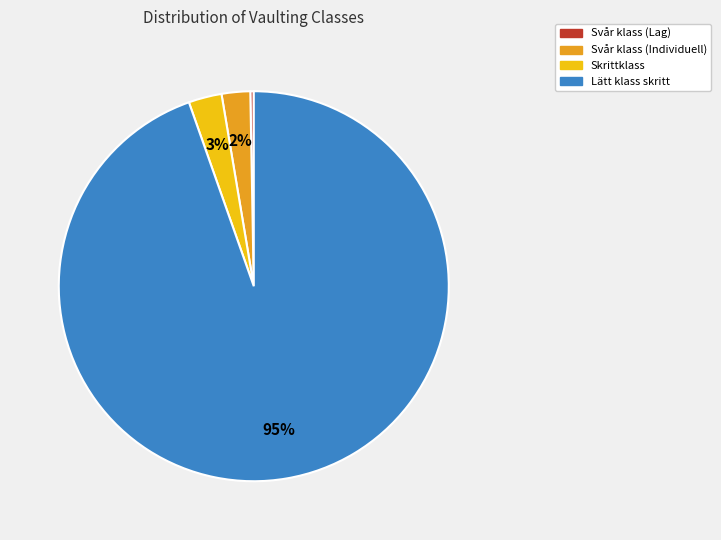

Is there a majority slice in this chart?

Yes